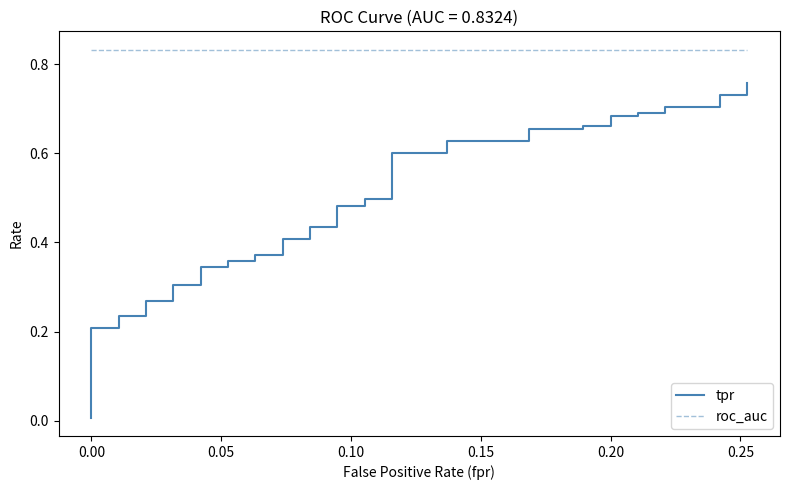

True or false: roc_auc and tpr intersect in this chart.

False